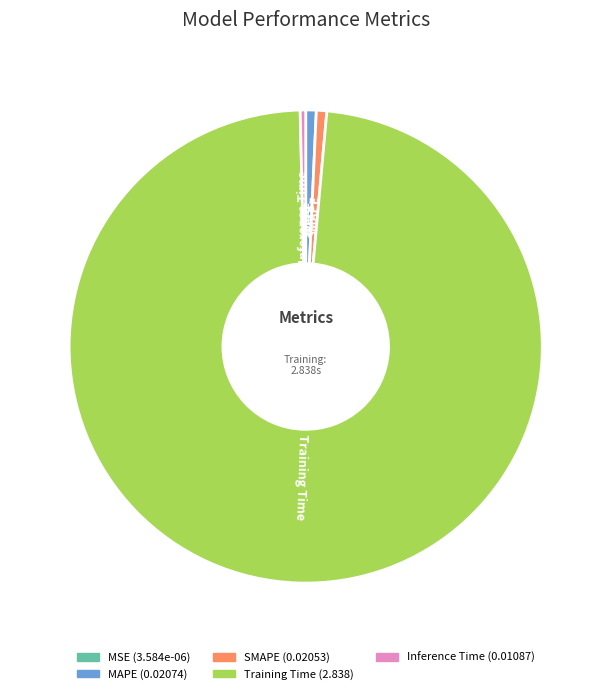

What is the largest slice in the pie chart?

Training Time